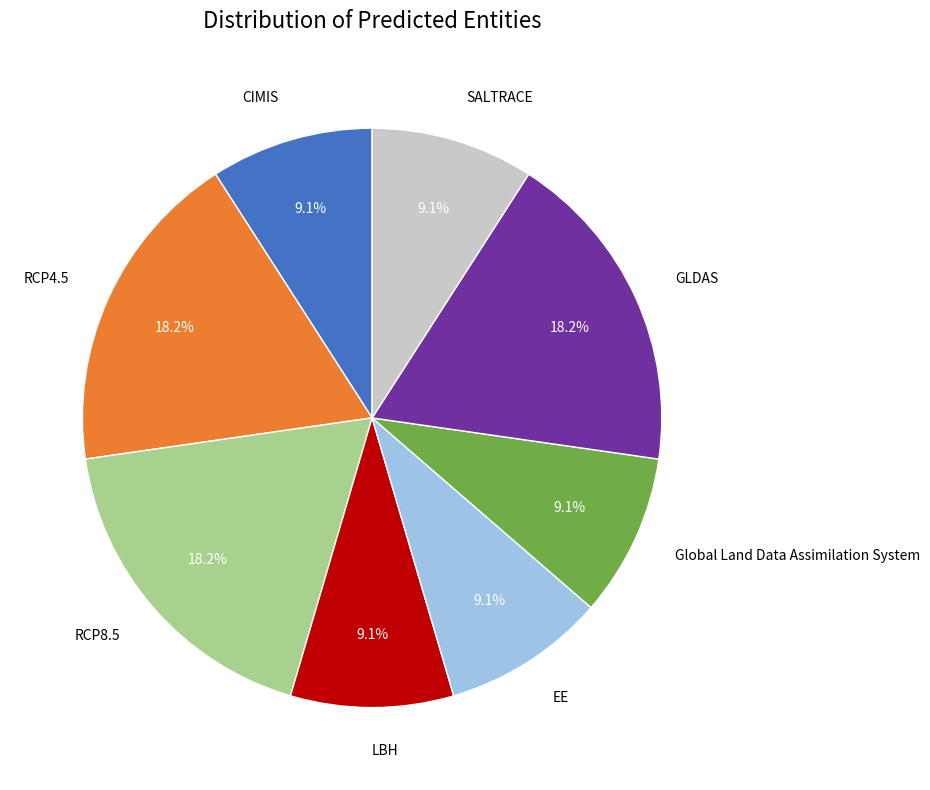

Does Global Land Data Assimilation System represent more than half of the total?

No